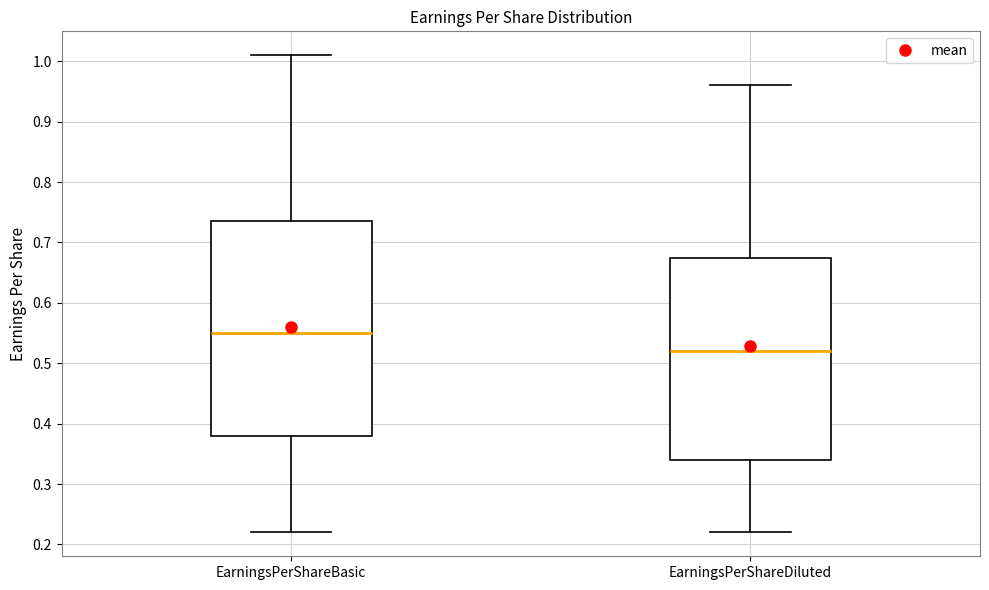

Reading left to right, transcribe this box plot: for each box, give where its median line is, the range the box spans, and where its two whiskers end, as read against the y-axis. The values are not printed on the chart, so give them approximately, as read against the axis.

EarningsPerShareBasic: median 0.55, box 0.38 to 0.74, whiskers 0.22 to 1.01
EarningsPerShareDiluted: median 0.52, box 0.34 to 0.68, whiskers 0.22 to 0.96